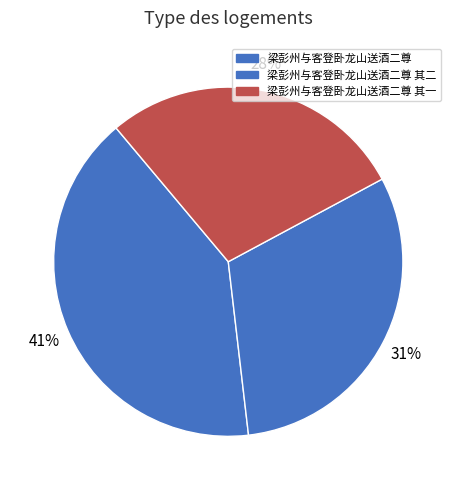

Does any single category account for the majority?

No